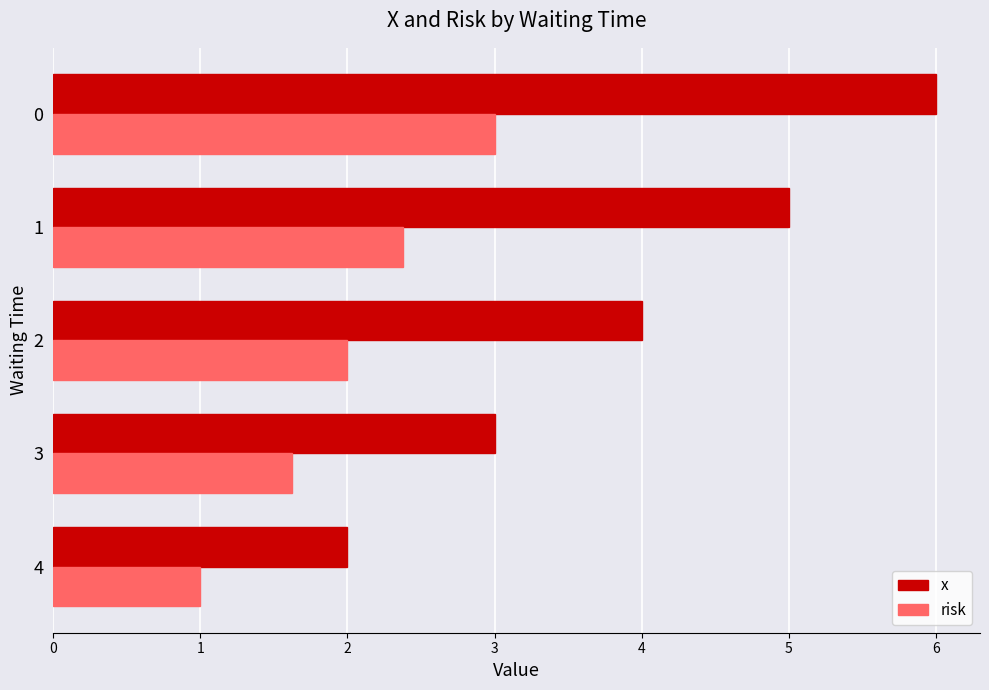

Is it true that risk equals 0.6 at 1?

False